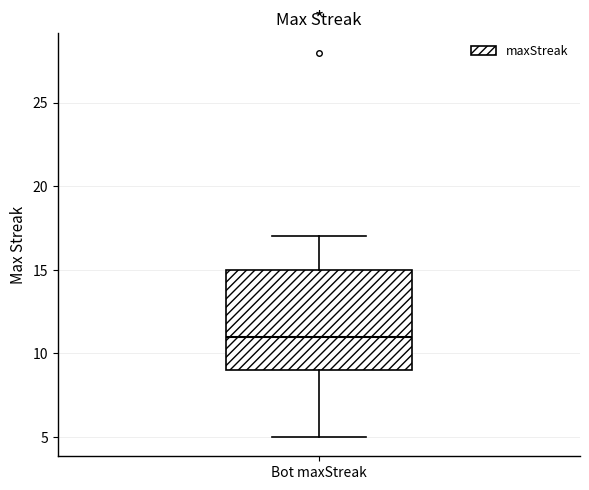

Where is the upper edge of the box for Bot maxStreak on the y-axis? The values are not printed on the chart, so give them approximately, as read against the axis.

15